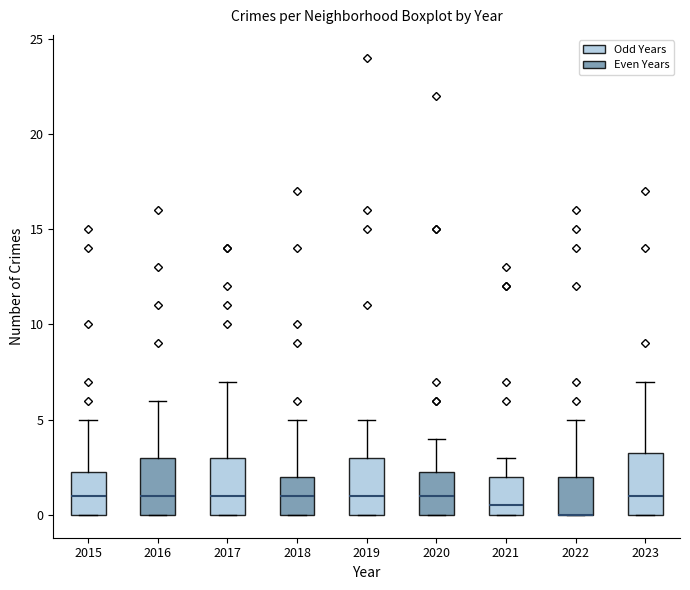

Where does the median line of the box at x = 2018 sit on the y-axis? The values are not printed on the chart, so give them approximately, as read against the axis.

1.0